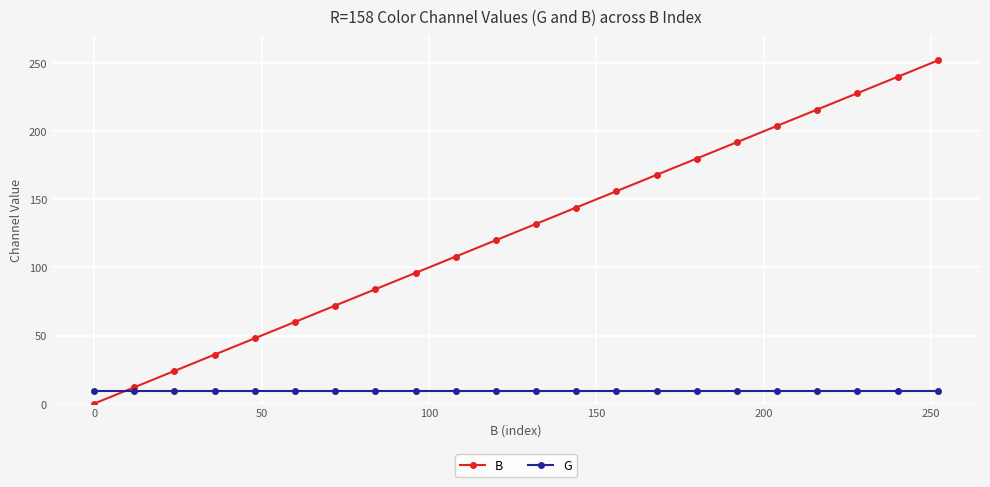

What is the difference between the second highest and minimum values in the B series?

240